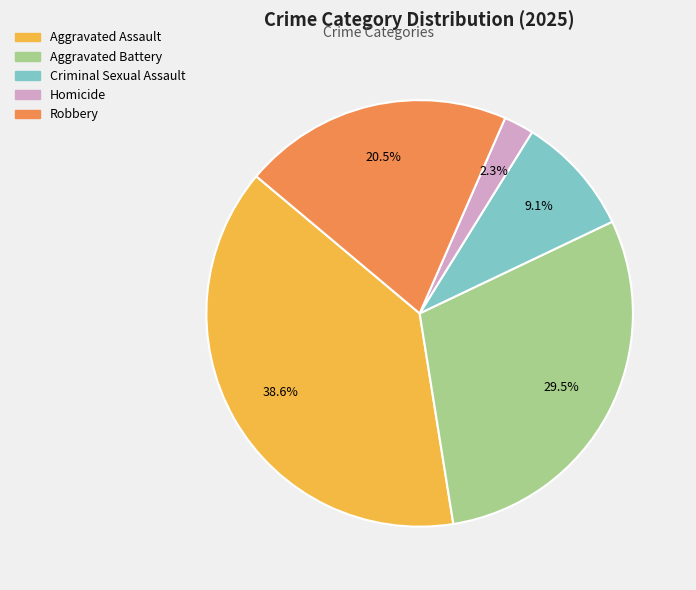

To the nearest percent, what is the difference between the largest and smallest slice percentages?

36%